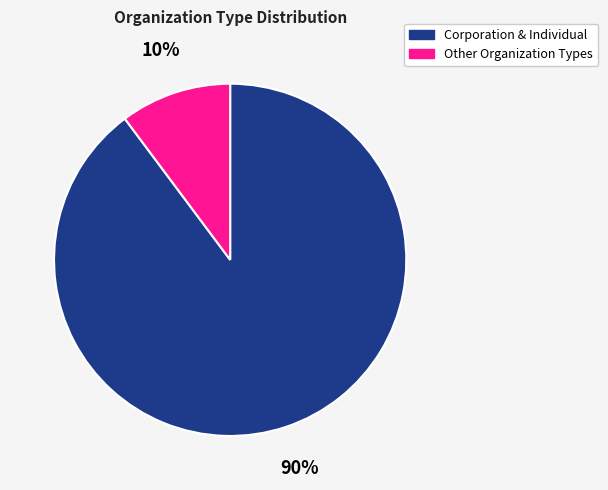

To the nearest percent, what is the average slice percentage?

50%